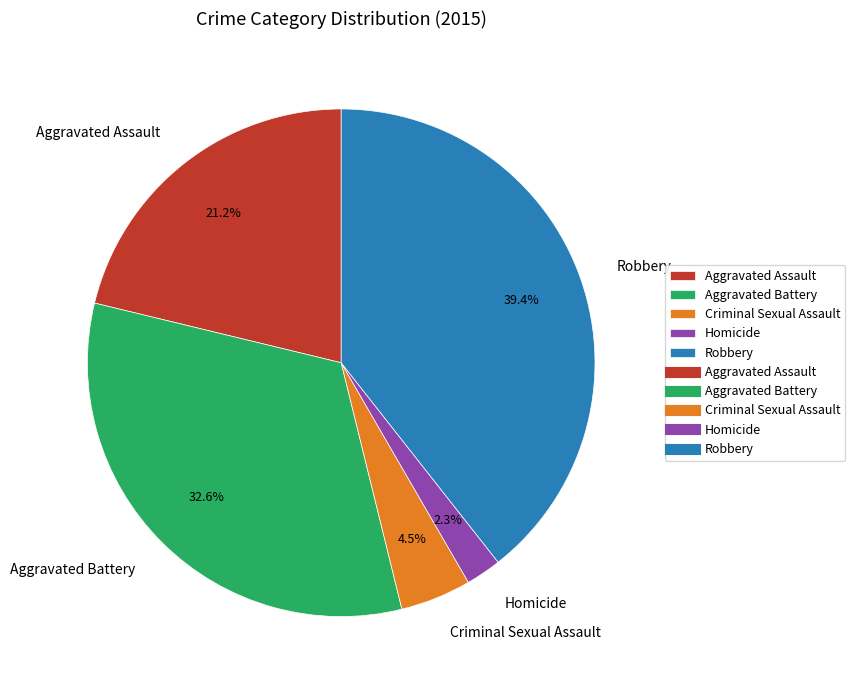

Count the number of slices in the pie.

5